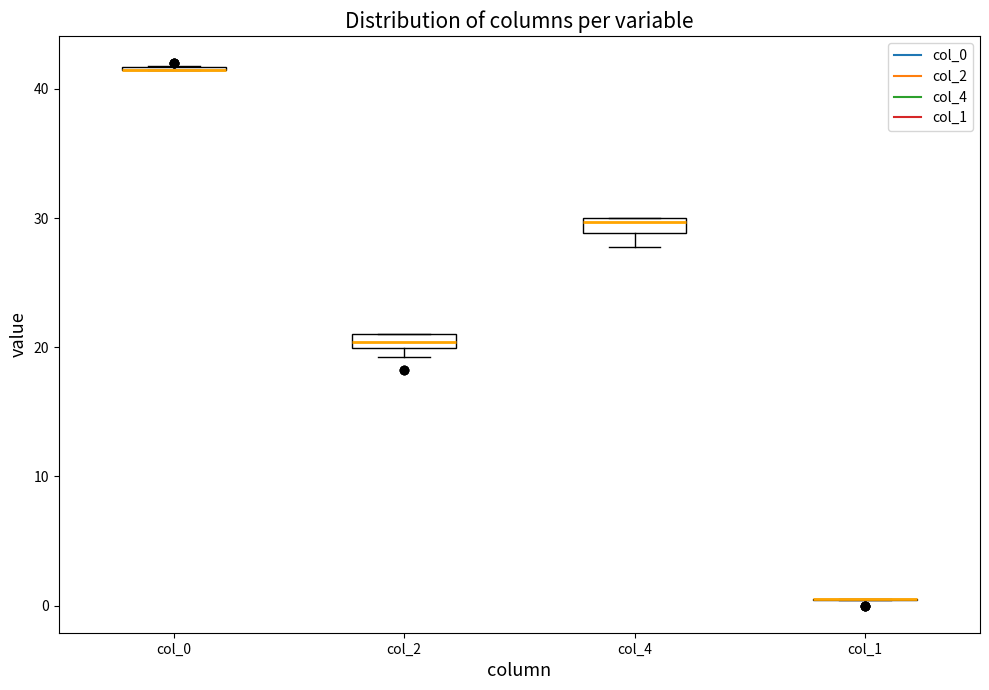

Where is the upper edge of the box for col_2 on the y-axis? The values are not printed on the chart, so give them approximately, as read against the axis.

21